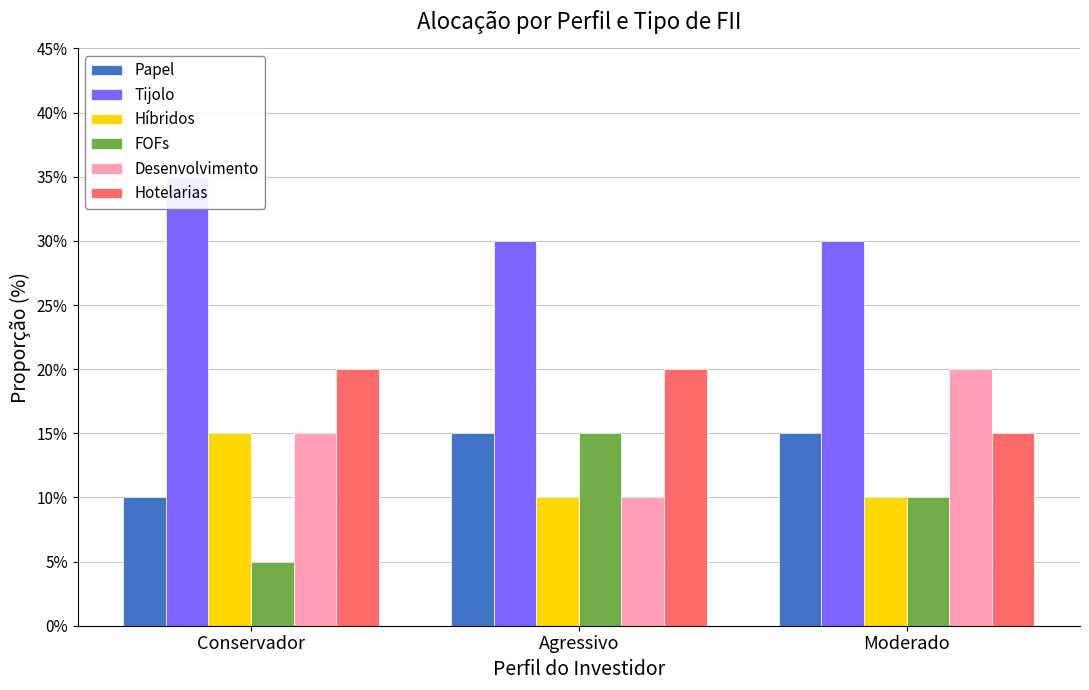

What is the total value across all series at Agressivo?

1.0